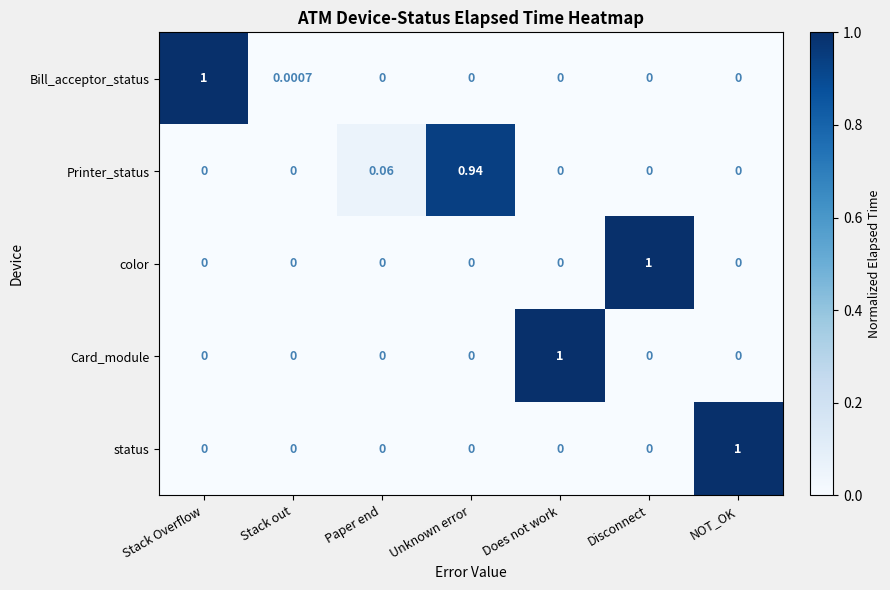

What is the total value across all series at Stack Overflow?

1.0